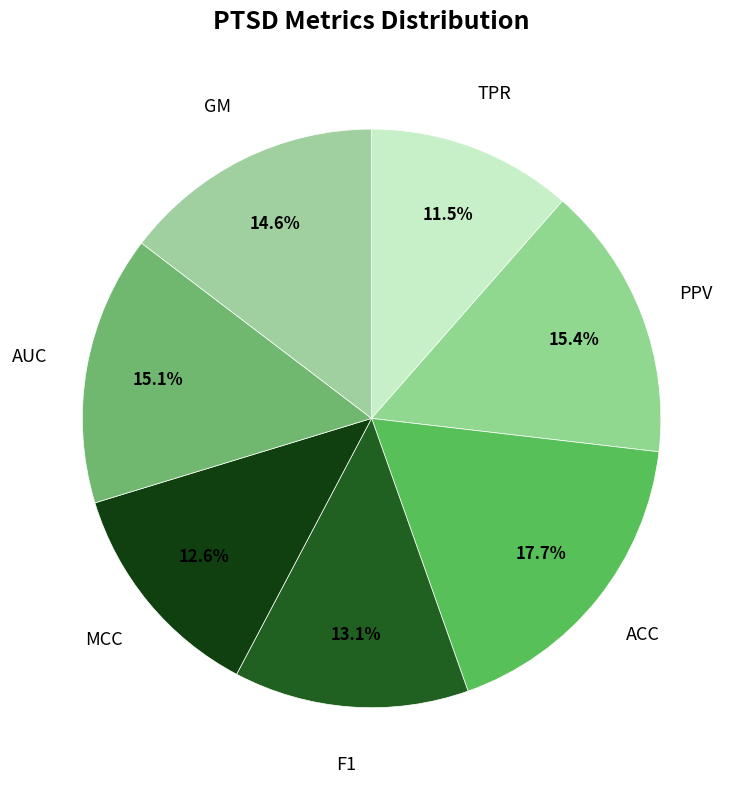

How many segments does this pie chart have?

7